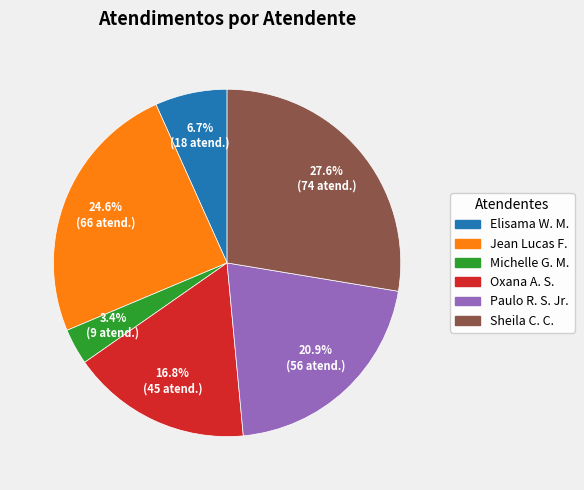

Does any single category account for the majority?

No